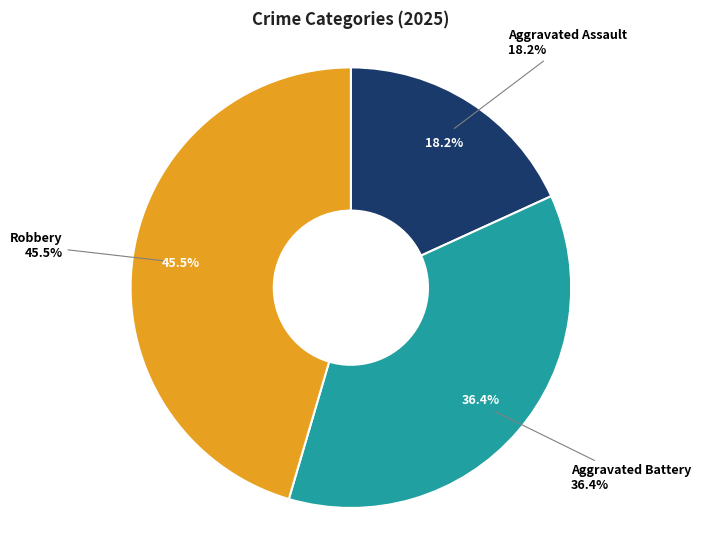

Is there a majority slice in this chart?

No